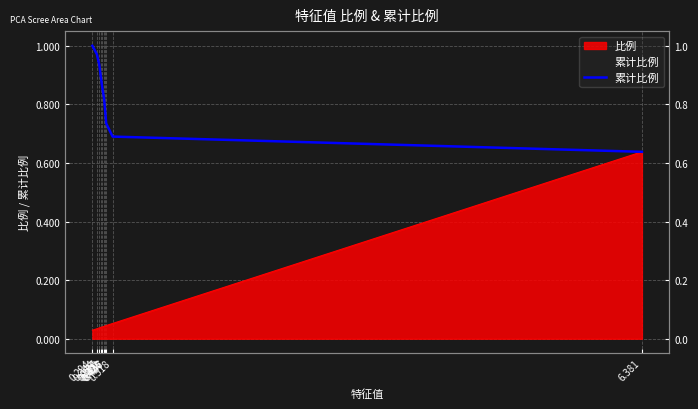

At which category does the chart reach its peak across all series?

0.294